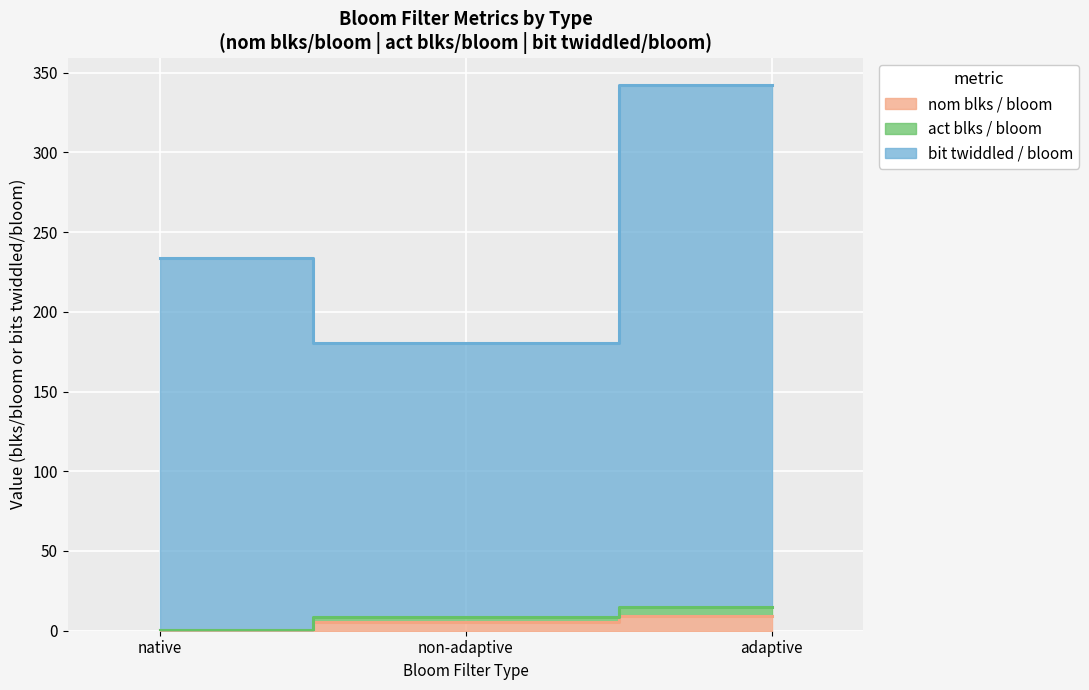

What is the total value across all series at adaptive?

366.0